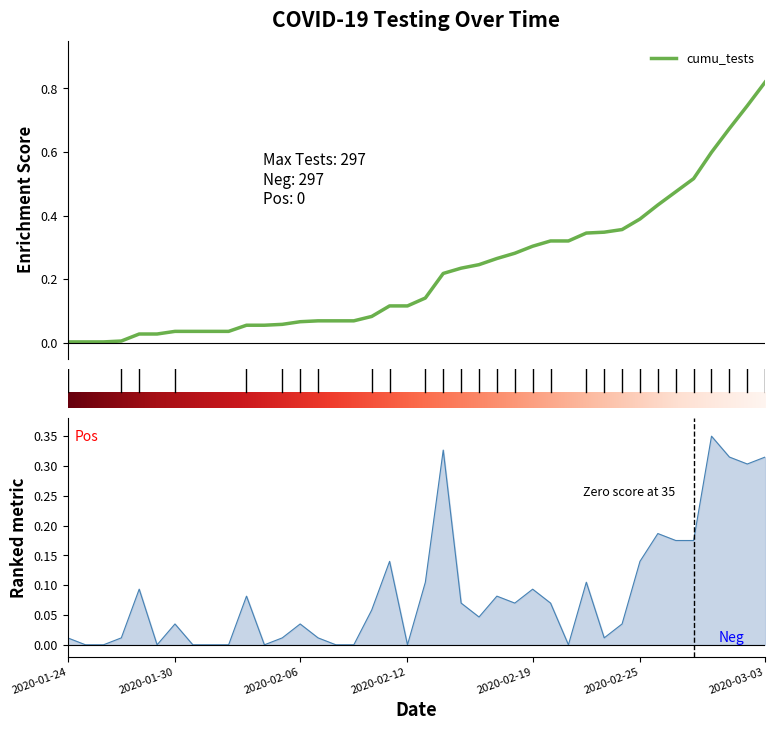

Which series has the largest total across all categories?

cumu_tests